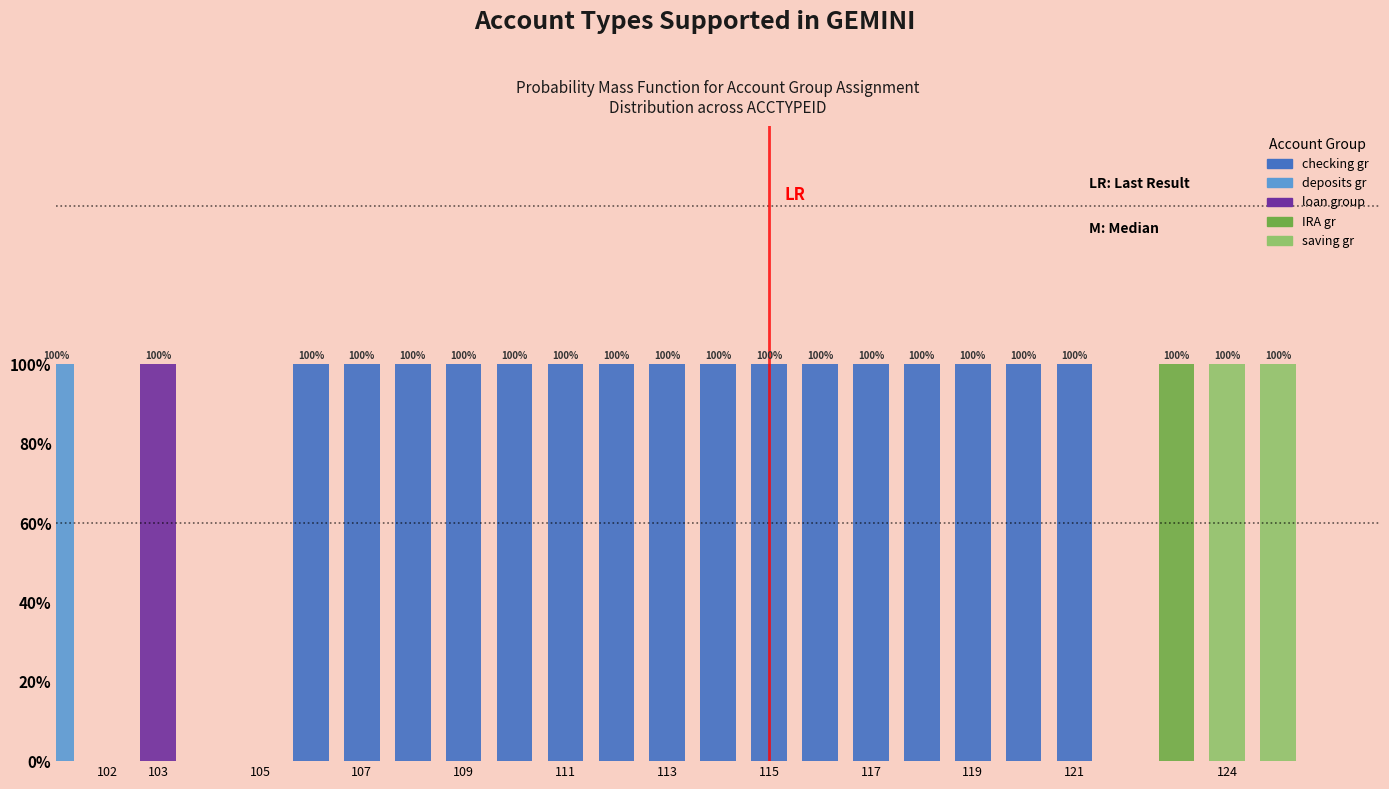

What are all the series names shown in the legend?

checking gr, deposits gr, loan group, IRA gr, saving gr